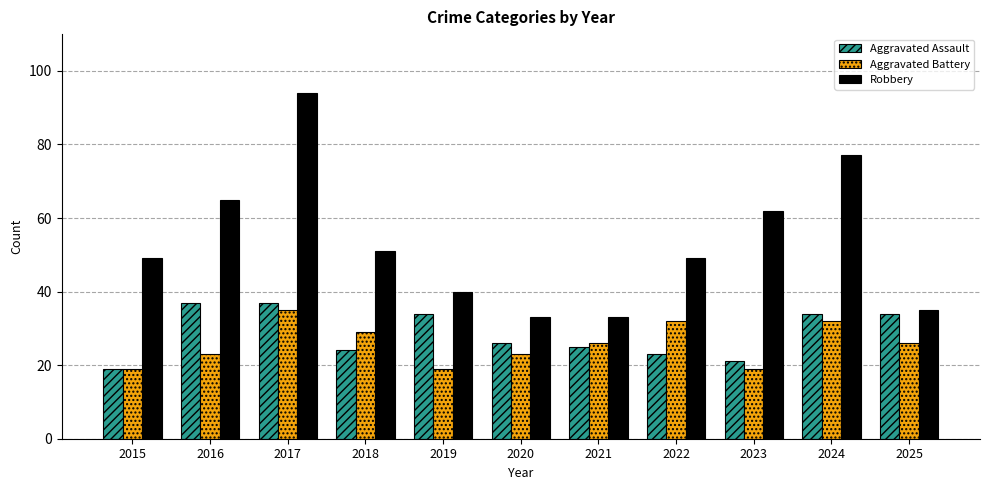

Is it true that Aggravated Battery equals 57 at 2022?

False